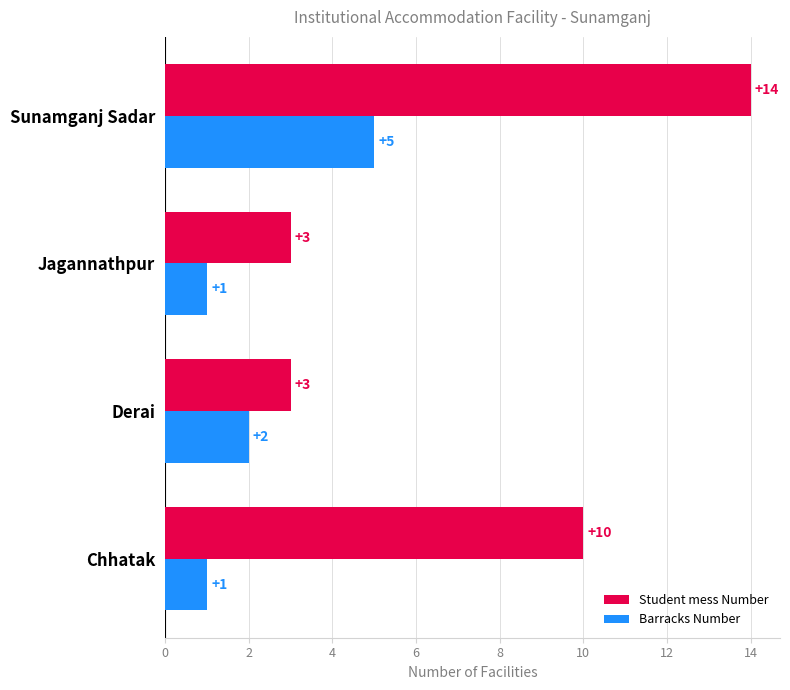

What is the sum of the Barracks Number values at Derai and Sunamganj Sadar?

7